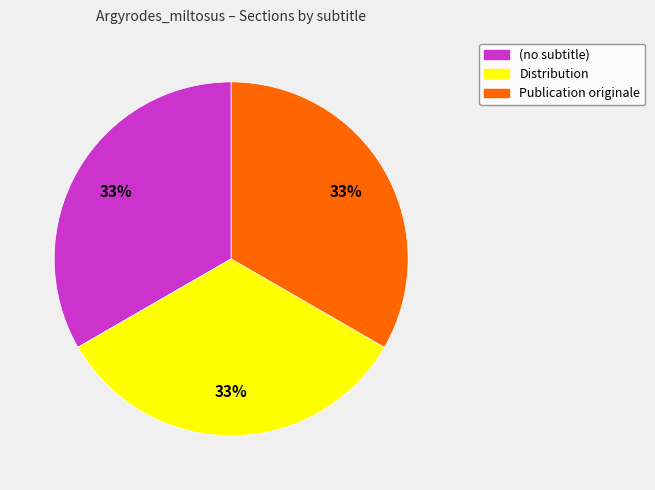

What is the ratio of the value at (no subtitle) to the value at Publication originale?

1.0